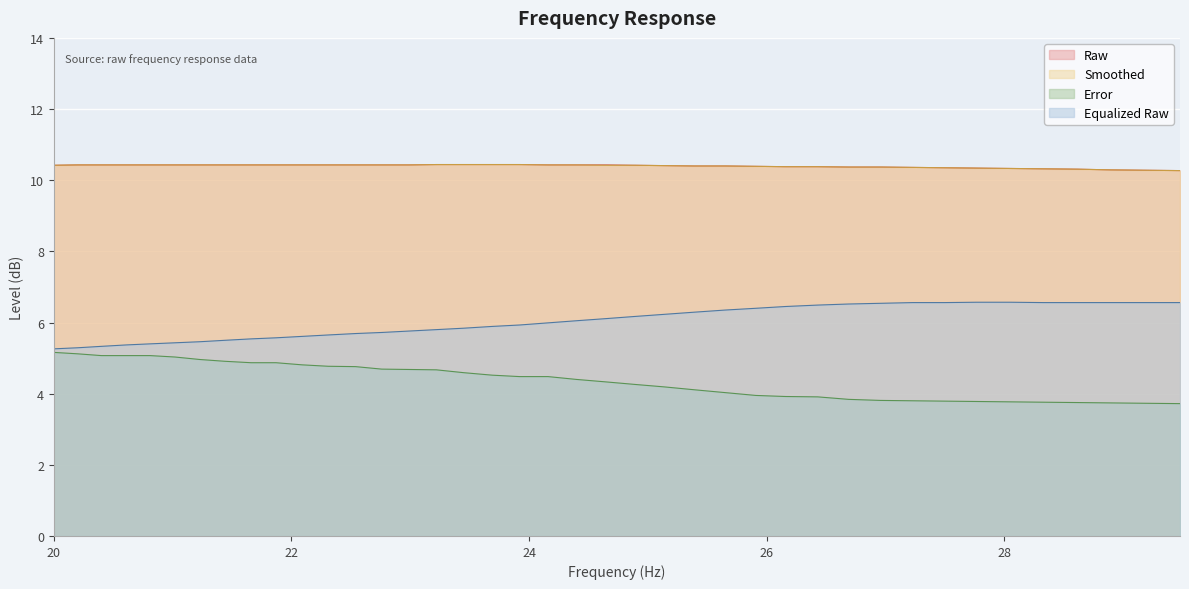

Which series has the widest spread of values?

error